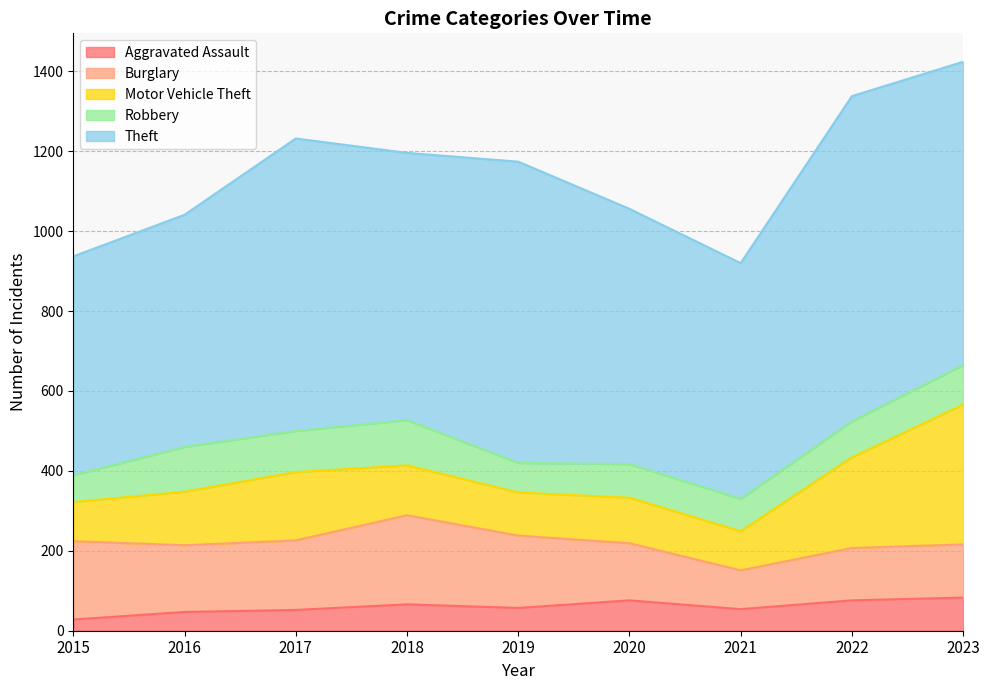

The value of Burglary at 2022 is 131. True or false?

True